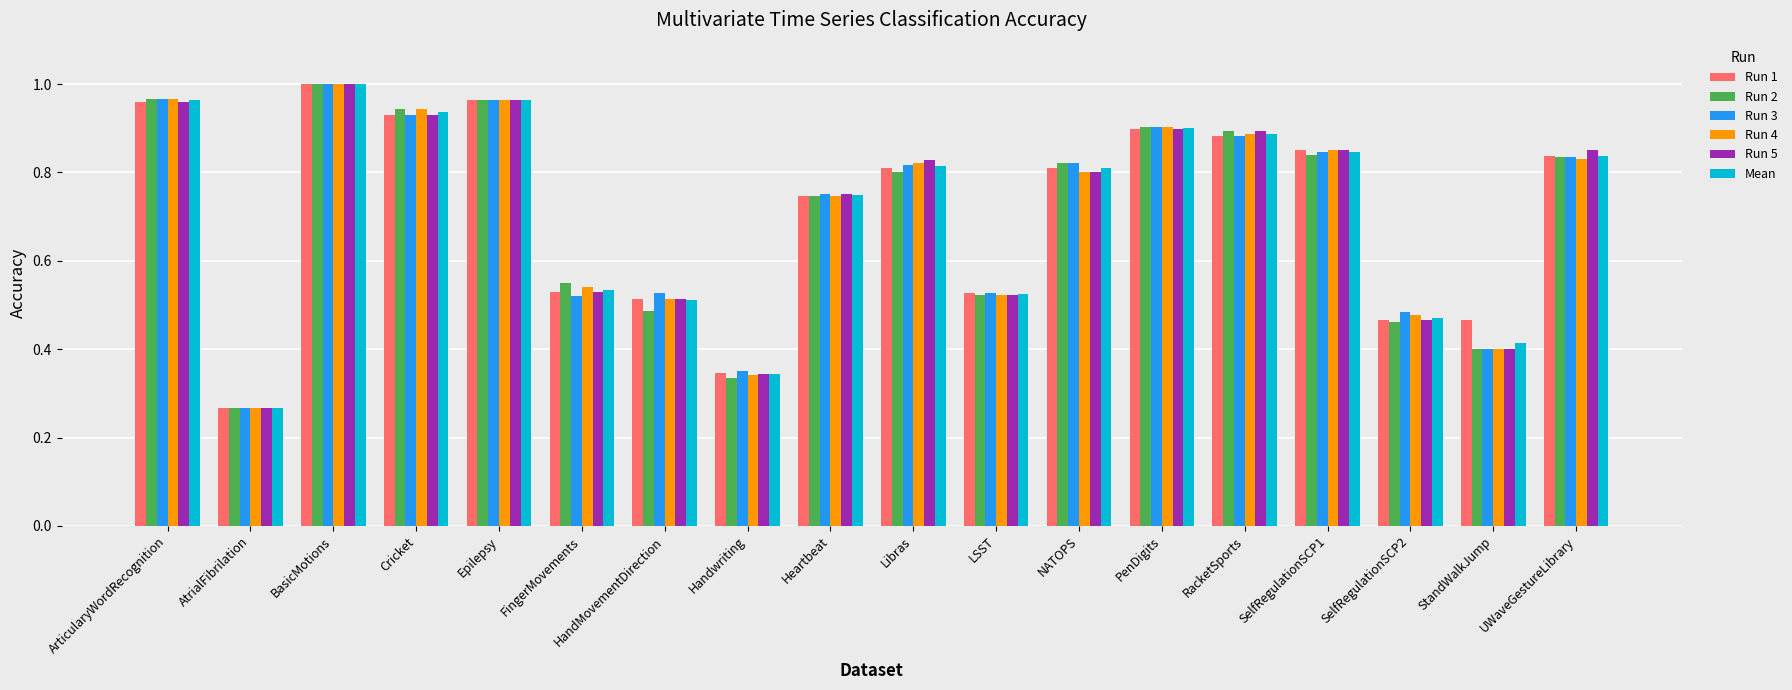

Which series has the largest range (max minus min)?

Mean